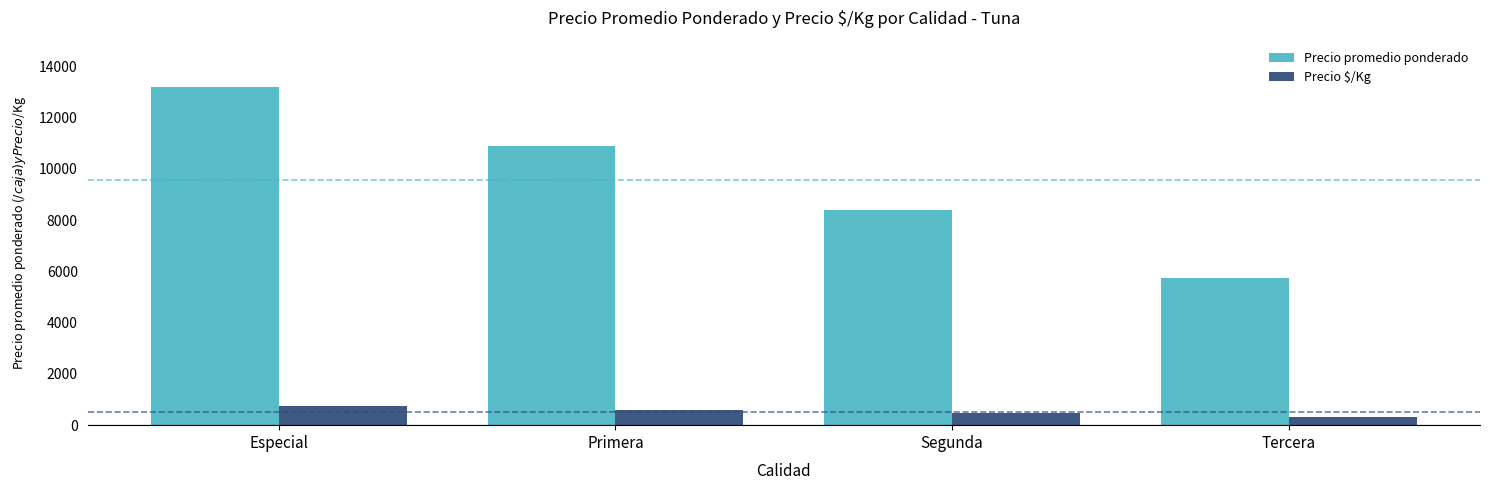

Reading left to right, list all the values displayed in this chart.

Precio promedio ponderado: 13194	10894	8382	5750
Precio $/Kg: 733	605	465	319